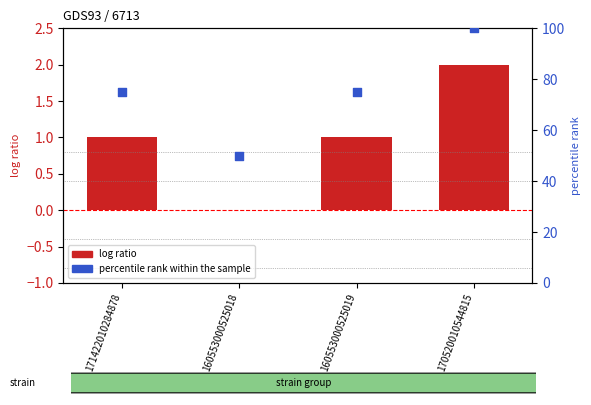

Which series has the widest spread of Y values?

percentile rank within the sample